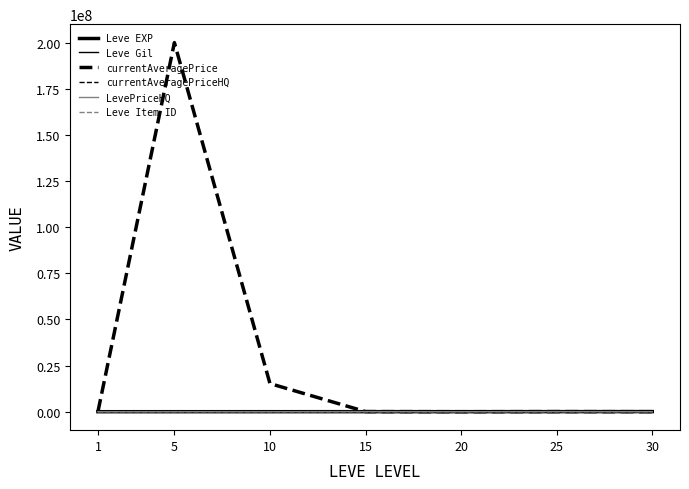

Is this an area chart (filled region under the line)?

No